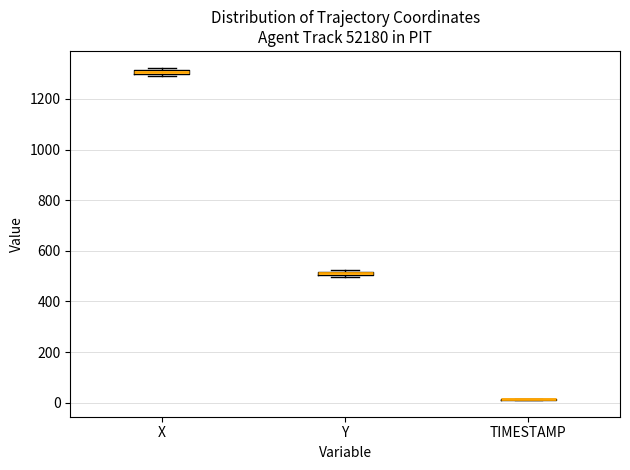

Where is the lower edge of the box for X on the y-axis? The values are not printed on the chart, so give them approximately, as read against the axis.

1300